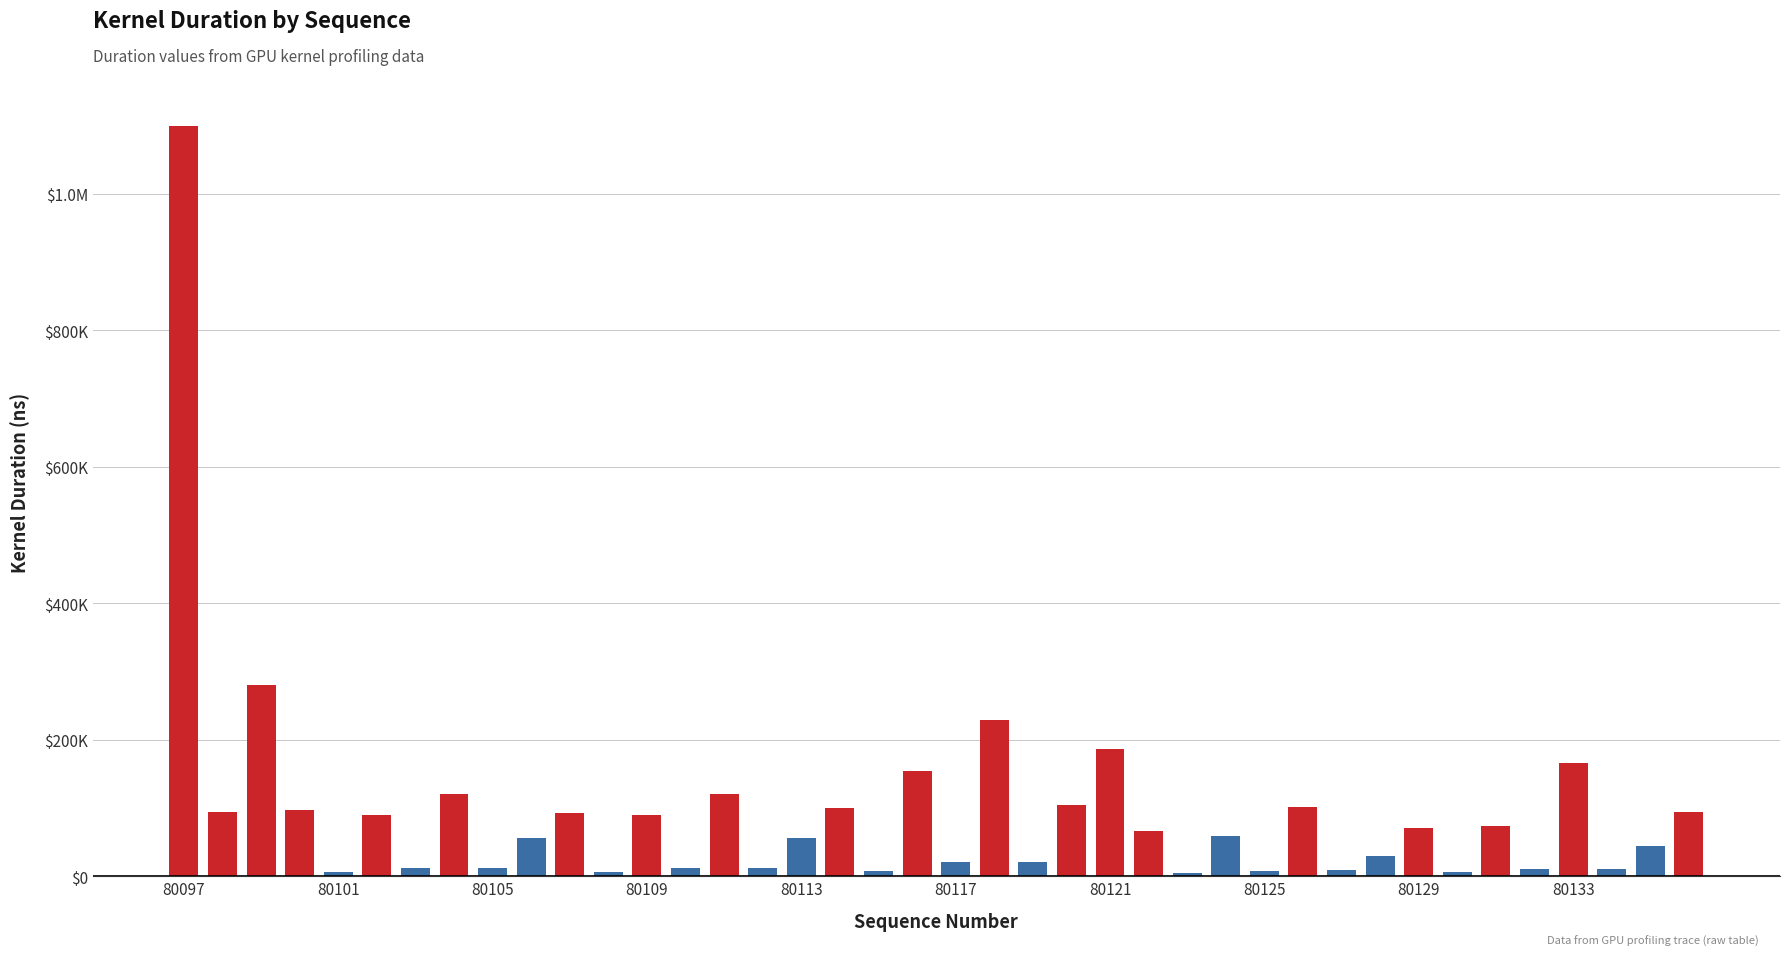

Are the bars grouped side by side (vs. stacked)?

No